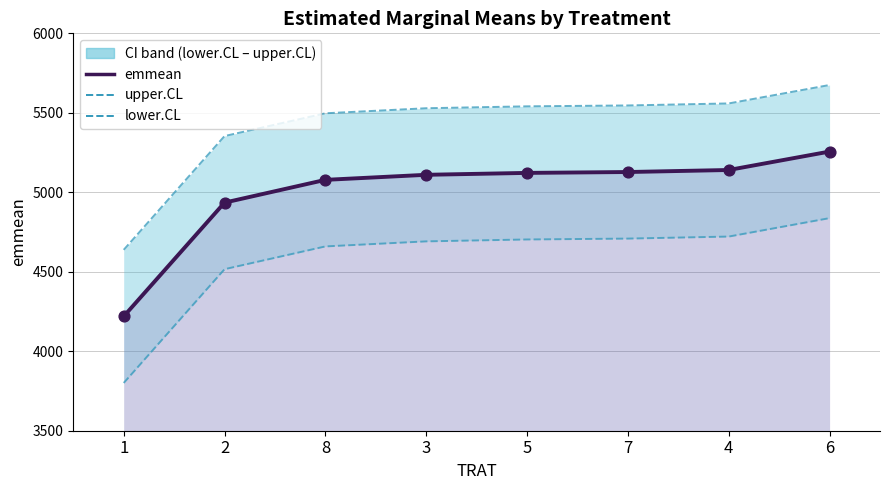

What is the total value across all series at 7?

20510.0